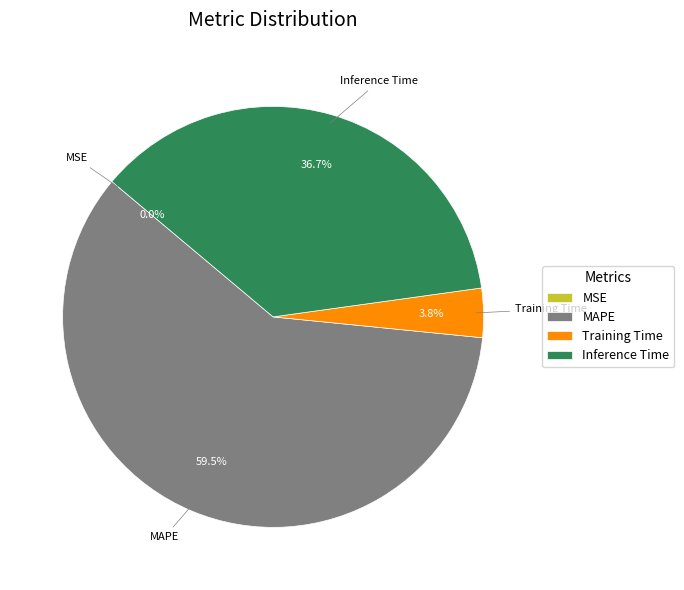

Does any single category account for the majority?

Yes